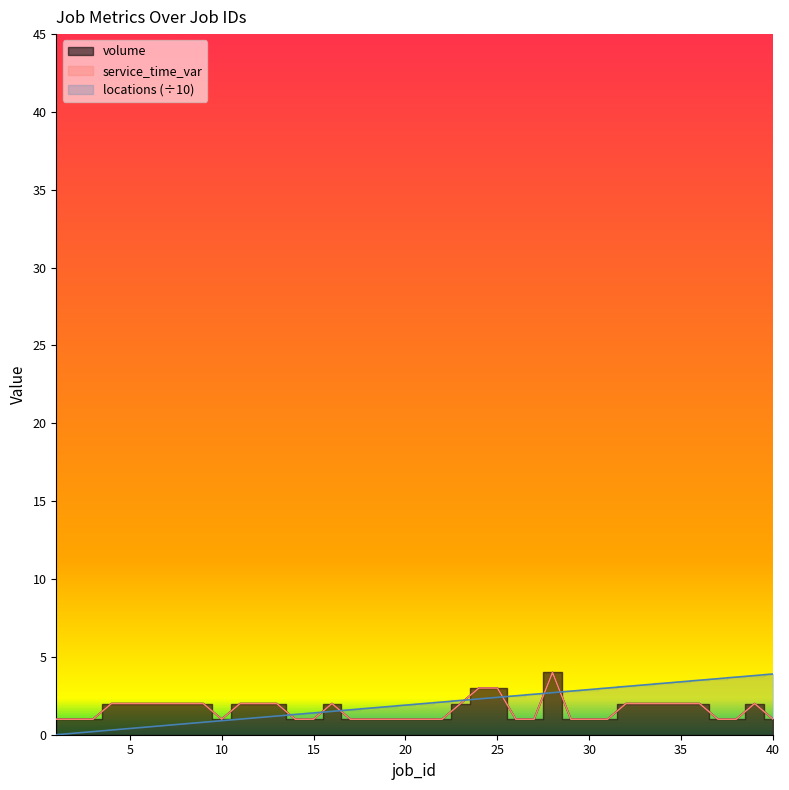

What is the total value across all series at 16?

5.5